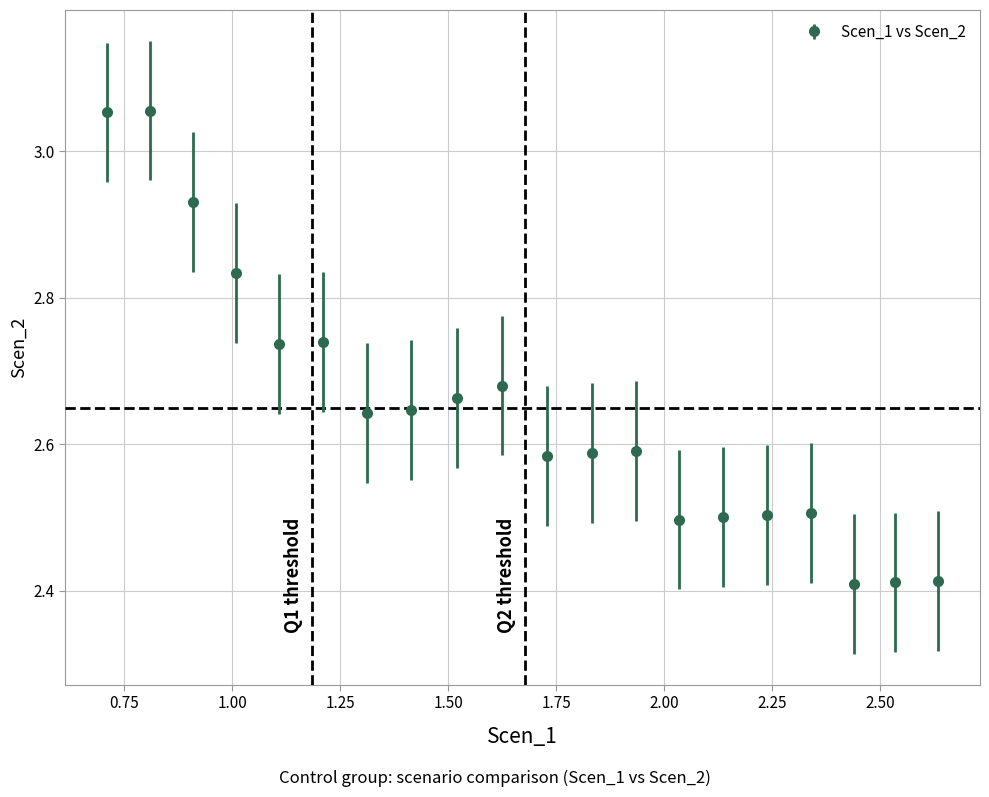

What is the difference between the maximum and minimum values?

0.6